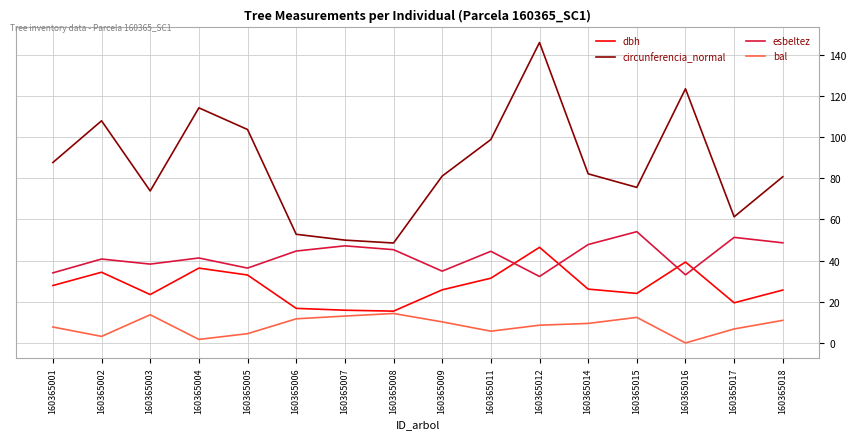

True or false: bal and circunferencia_normal cross at least once.

False